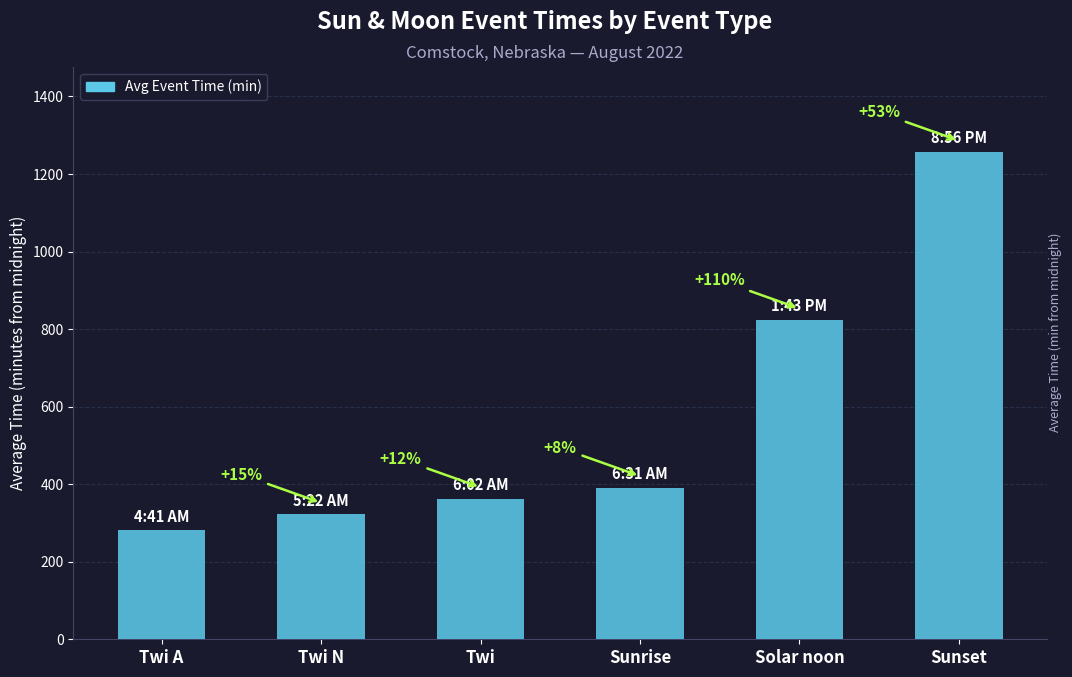

Rank the categories by value from lowest to highest.

Twi A, Twi N, Twi, Sunrise, Solar noon, Sunset